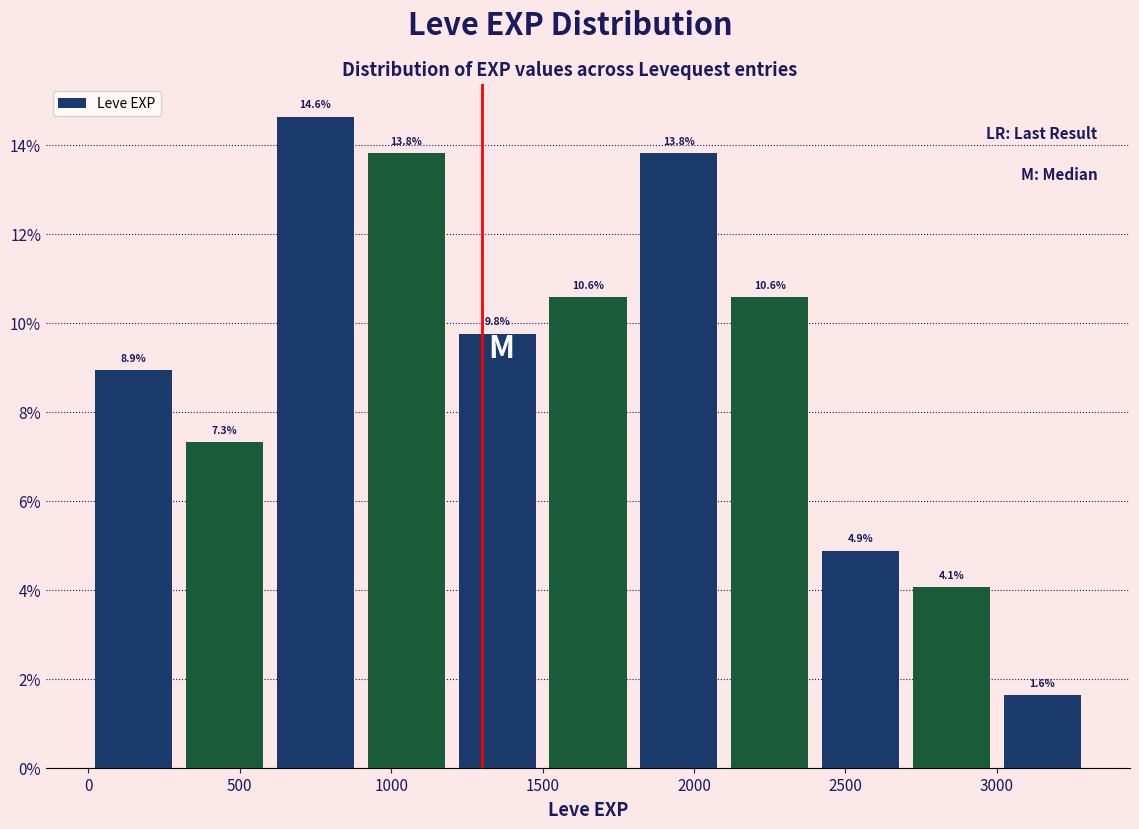

Which range on the x-axis has the tallest bar?

600 to 900